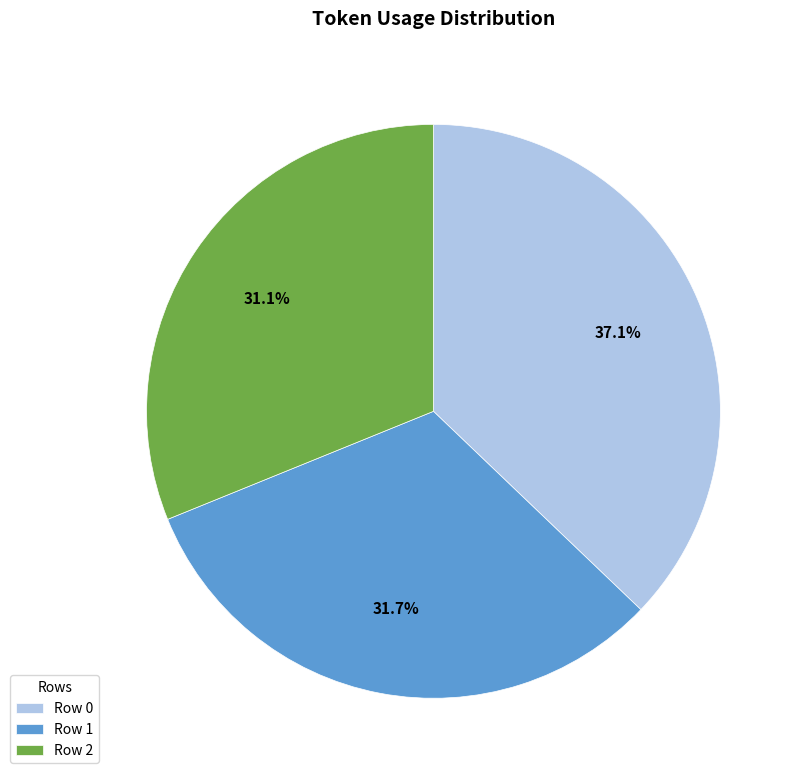

Which category has the biggest portion of the pie?

Row 0